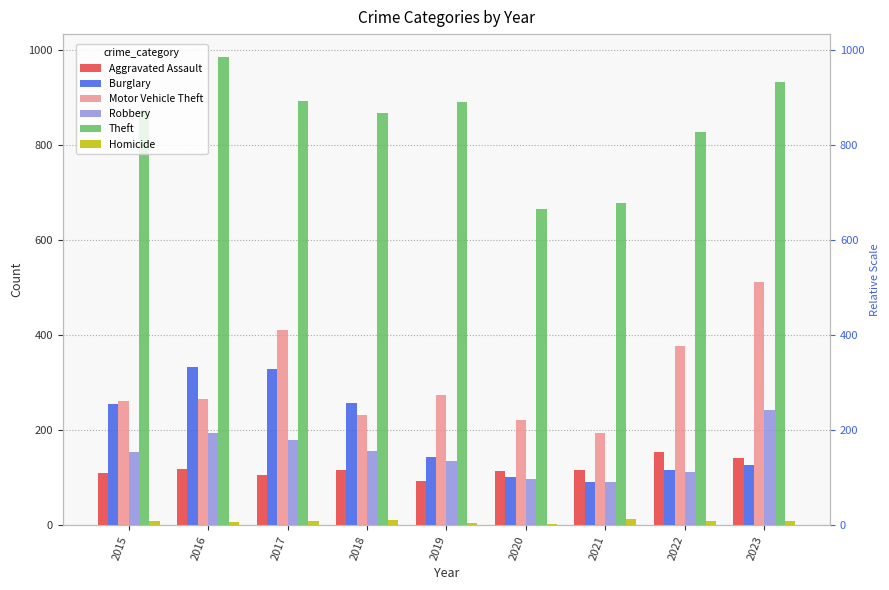

At which category is the sum across all series the highest?

2023